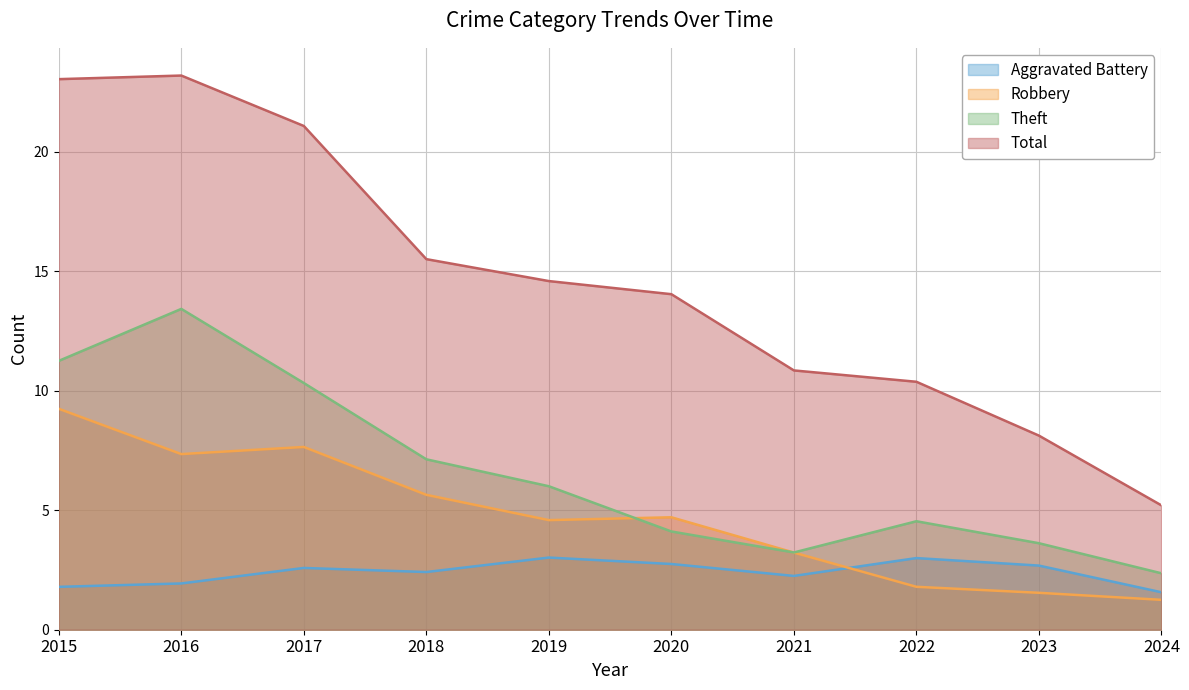

True or false: Total and Robbery cross at least once.

False